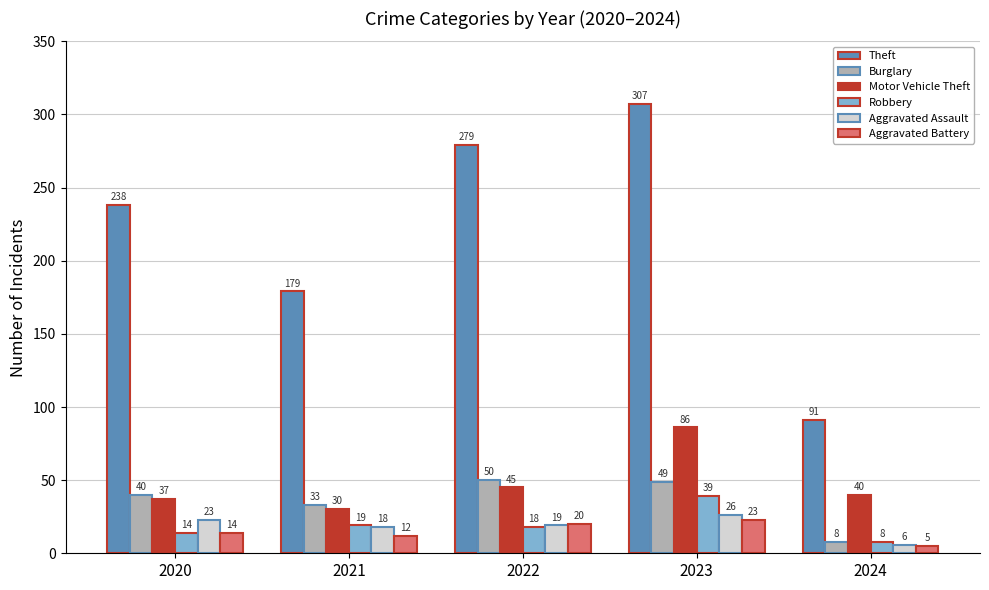

Which series has the largest total across all categories?

Theft